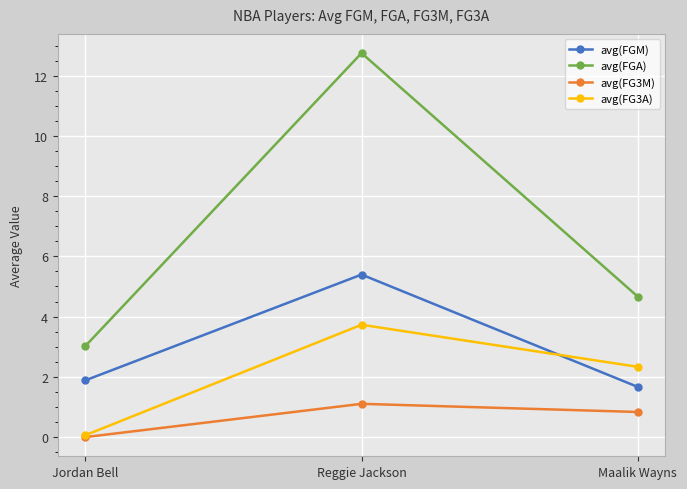

The value of avg(FGM) at Reggie Jackson is 8.3. True or false?

False